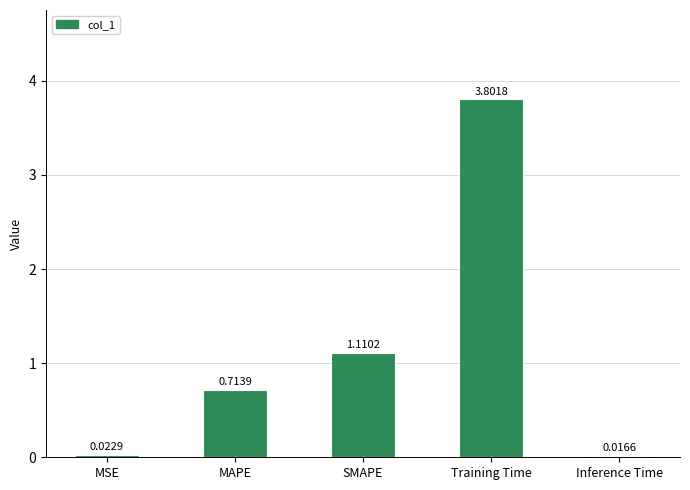

What is the difference between the maximum and minimum values?

3.8